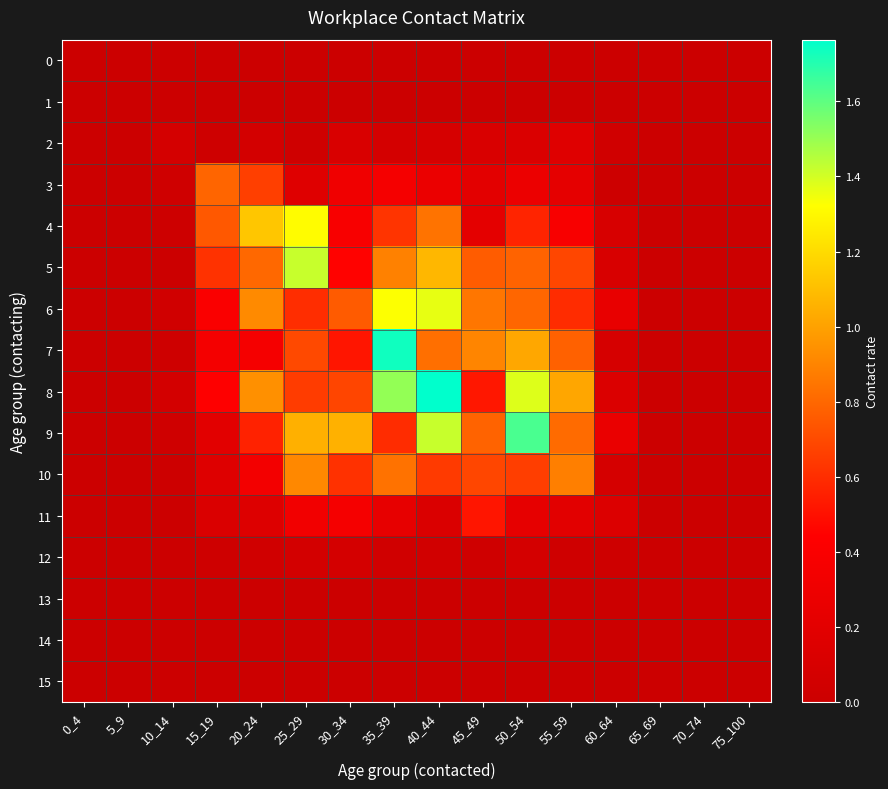

Reading left to right, what are all the values shown in this chart?

0: 0_4=0.0	5_9=0.0	10_14=0.0	15_19=0.0	20_24=0.0	25_29=0.0	30_34=0.0	35_39=0.0	40_44=0.0	45_49=0.0	50_54=0.0	55_59=0.0	60_64=0.0	65_69=0.0	70_74=0.0	75_100=0.0
1: 0_4=0.0	5_9=0.0	10_14=0.0	15_19=0.0	20_24=0.0	25_29=0.0	30_34=0.0	35_39=0.0	40_44=0.0	45_49=0.0	50_54=0.0	55_59=0.0	60_64=0.0	65_69=0.0	70_74=0.0	75_100=0.0
2: 0_4=0.0	5_9=0.0	10_14=0.1	15_19=0.0	20_24=0.1	25_29=0.0	30_34=0.1	35_39=0.1	40_44=0.1	45_49=0.1	50_54=0.1	55_59=0.2	60_64=0.0	65_69=0.0	70_74=0.0	75_100=0.0
3: 0_4=0.0	5_9=0.0	10_14=0.0	15_19=0.8	20_24=0.7	25_29=0.2	30_34=0.3	35_39=0.4	40_44=0.3	45_49=0.2	50_54=0.3	55_59=0.2	60_64=0.0	65_69=0.0	70_74=0.0	75_100=0.0
4: 0_4=0.0	5_9=0.0	10_14=0.0	15_19=0.7	20_24=1.1	25_29=1.3	30_34=0.4	35_39=0.6	40_44=0.8	45_49=0.2	50_54=0.6	55_59=0.4	60_64=0.1	65_69=0.0	70_74=0.0	75_100=0.0
5: 0_4=0.0	5_9=0.0	10_14=0.0	15_19=0.6	20_24=0.8	25_29=1.4	30_34=0.4	35_39=0.9	40_44=1.1	45_49=0.8	50_54=0.8	55_59=0.7	60_64=0.1	65_69=0.0	70_74=0.0	75_100=0.0
6: 0_4=0.0	5_9=0.0	10_14=0.0	15_19=0.4	20_24=0.9	25_29=0.6	30_34=0.8	35_39=1.3	40_44=1.4	45_49=0.9	50_54=0.8	55_59=0.6	60_64=0.2	65_69=0.0	70_74=0.0	75_100=0.0
7: 0_4=0.0	5_9=0.0	10_14=0.0	15_19=0.4	20_24=0.4	25_29=0.7	30_34=0.5	35_39=1.7	40_44=0.8	45_49=0.9	50_54=1.0	55_59=0.8	60_64=0.1	65_69=0.0	70_74=0.0	75_100=0.0
8: 0_4=0.0	5_9=0.0	10_14=0.1	15_19=0.4	20_24=0.9	25_29=0.7	30_34=0.7	35_39=1.5	40_44=1.8	45_49=0.5	50_54=1.4	55_59=1.0	60_64=0.1	65_69=0.0	70_74=0.0	75_100=0.0
9: 0_4=0.0	5_9=0.0	10_14=0.0	15_19=0.2	20_24=0.6	25_29=1.1	30_34=1.1	35_39=0.6	40_44=1.4	45_49=0.8	50_54=1.6	55_59=0.8	60_64=0.3	65_69=0.0	70_74=0.0	75_100=0.0
10: 0_4=0.0	5_9=0.0	10_14=0.0	15_19=0.2	20_24=0.3	25_29=0.9	30_34=0.6	35_39=0.8	40_44=0.6	45_49=0.7	50_54=0.7	55_59=0.9	60_64=0.1	65_69=0.0	70_74=0.0	75_100=0.0
11: 0_4=0.0	5_9=0.0	10_14=0.0	15_19=0.1	20_24=0.2	25_29=0.3	30_34=0.4	35_39=0.2	40_44=0.1	45_49=0.5	50_54=0.2	55_59=0.2	60_64=0.1	65_69=0.0	70_74=0.0	75_100=0.0
12: 0_4=0.0	5_9=0.0	10_14=0.0	15_19=0.0	20_24=0.0	25_29=0.1	30_34=0.1	35_39=0.0	40_44=0.1	45_49=0.0	50_54=0.1	55_59=0.0	60_64=0.0	65_69=0.0	70_74=0.0	75_100=0.0
13: 0_4=0.0	5_9=0.0	10_14=0.0	15_19=0.0	20_24=0.0	25_29=0.0	30_34=0.0	35_39=0.0	40_44=0.0	45_49=0.0	50_54=0.0	55_59=0.0	60_64=0.0	65_69=0.0	70_74=0.0	75_100=0.0
14: 0_4=0.0	5_9=0.0	10_14=0.0	15_19=0.0	20_24=0.0	25_29=0.0	30_34=0.0	35_39=0.0	40_44=0.0	45_49=0.0	50_54=0.0	55_59=0.0	60_64=0.0	65_69=0.0	70_74=0.0	75_100=0.0
15: 0_4=0.0	5_9=0.0	10_14=0.0	15_19=0.0	20_24=0.0	25_29=0.0	30_34=0.0	35_39=0.0	40_44=0.0	45_49=0.0	50_54=0.0	55_59=0.0	60_64=0.0	65_69=0.0	70_74=0.0	75_100=0.0